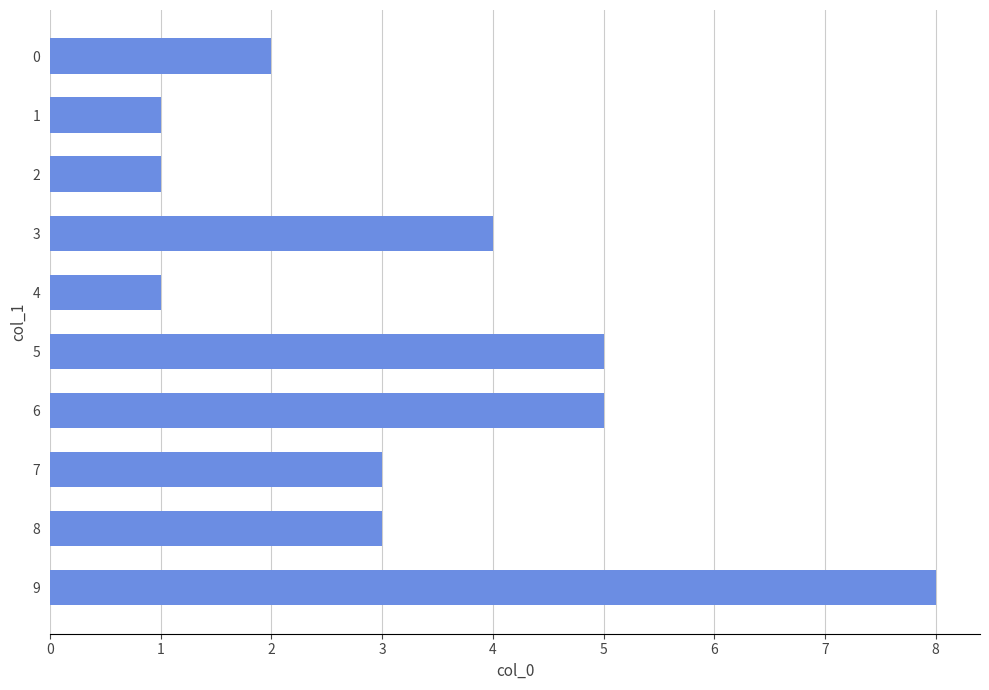

The chart shows a value of 1 at 2. True or false?

True